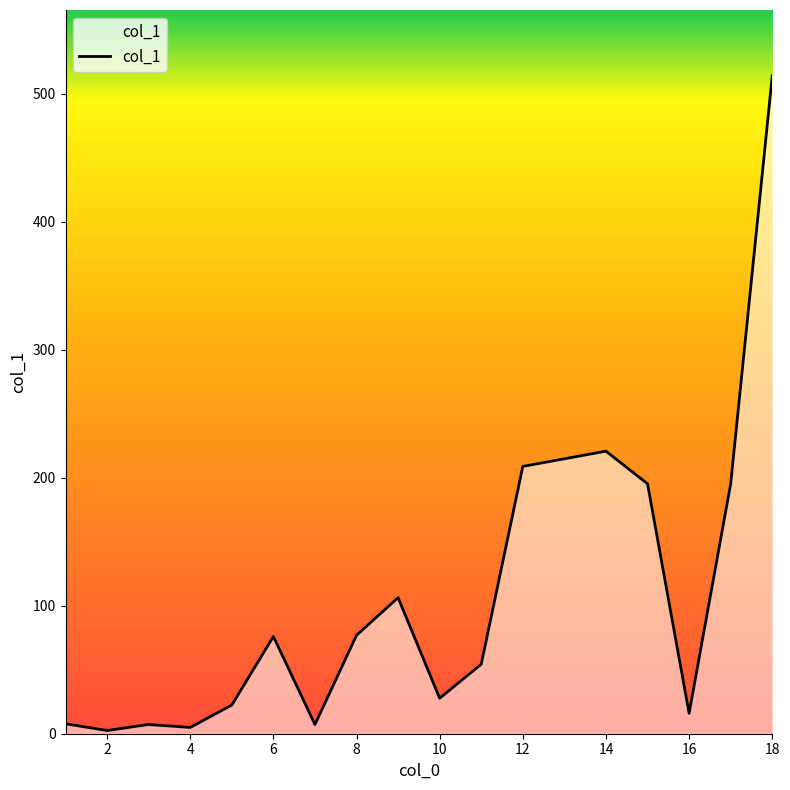

What is the difference between the maximum and minimum values?

511.4